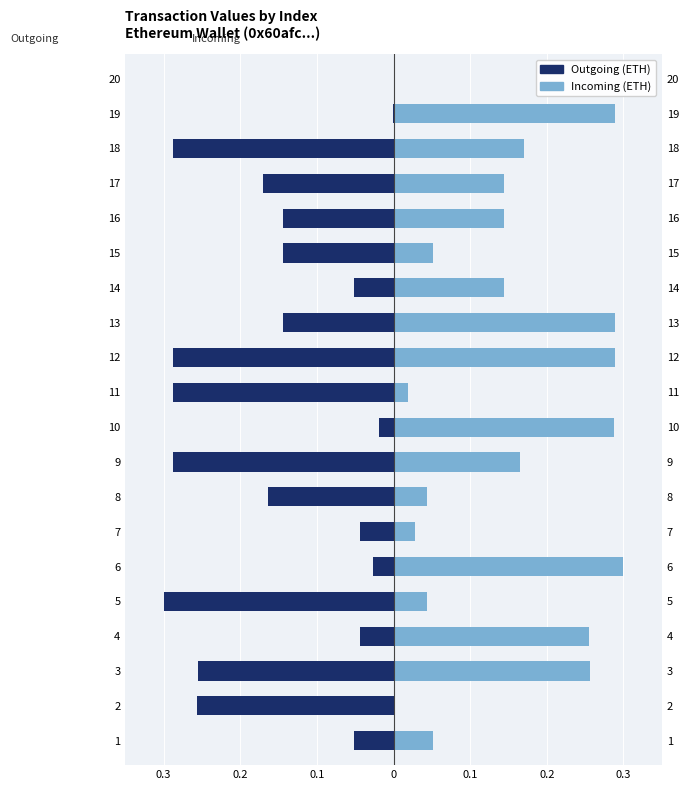

What are all the series names shown in the legend?

Outgoing (ETH), Incoming (ETH)